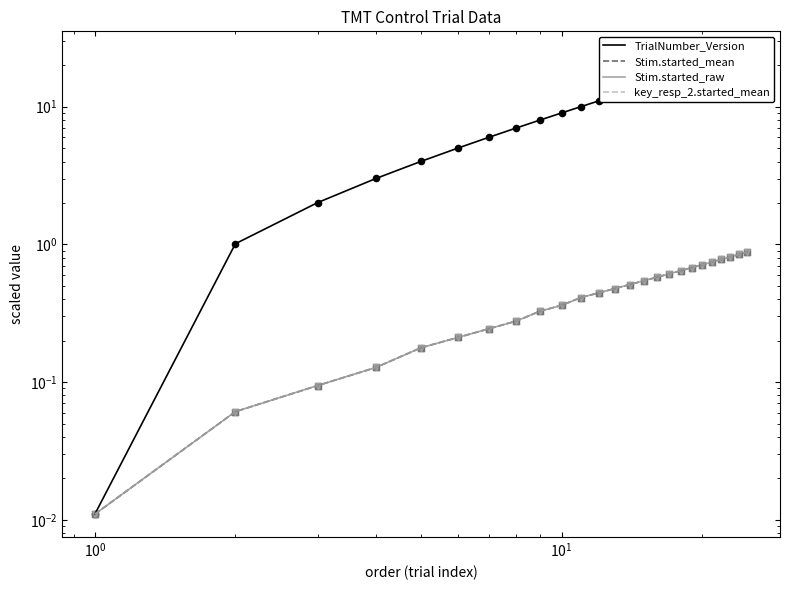

What are all the series names shown in the legend?

TrialNumber_Version, Stim.started_mean, Stim.started_raw, key_resp_2.started_mean